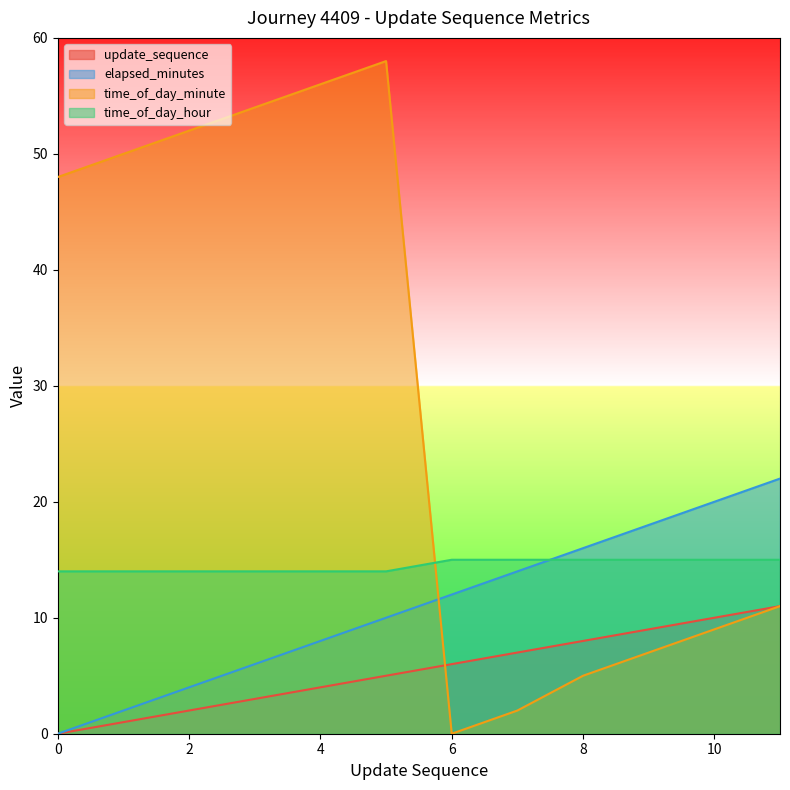

Reading left to right, what are all the values shown in this chart?

update_sequence: 0=0	1=1	2=2	3=3	4=4	5=5	6=6	7=7	8=8	9=9	10=10	11=11
elapsed_minutes: 0=0	1=2	2=4	3=6	4=8	5=10	6=12	7=14	8=16	9=18	10=20	11=22
time_of_day_minute: 0=48	1=50	2=52	3=54	4=56	5=58	6=0	7=2	8=5	9=7	10=9	11=11
time_of_day_hour: 0=14	1=14	2=14	3=14	4=14	5=14	6=15	7=15	8=15	9=15	10=15	11=15